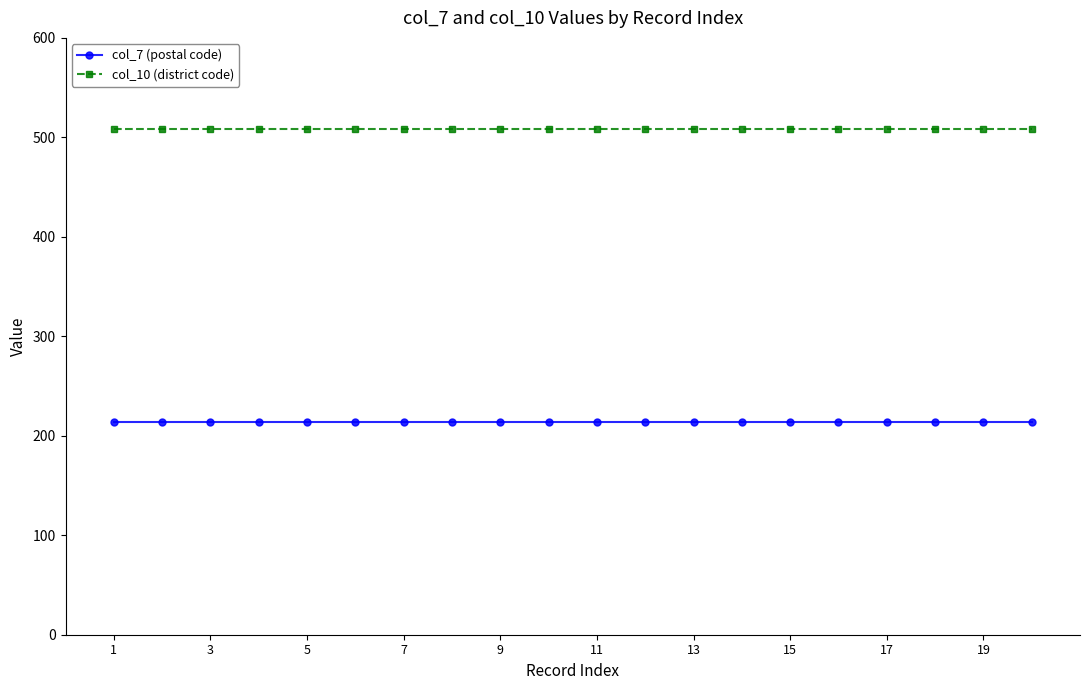

List the series in order of their peak value, lowest first.

col_7 (postal code), col_10 (district code)